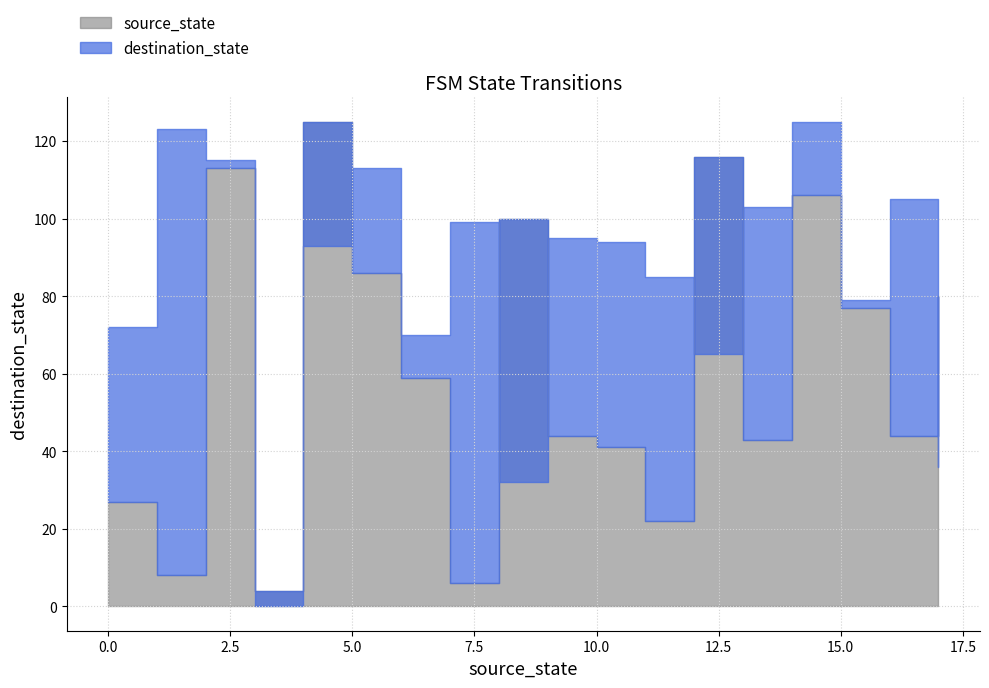

What is the lowest value of the destination_state_lower series?

4